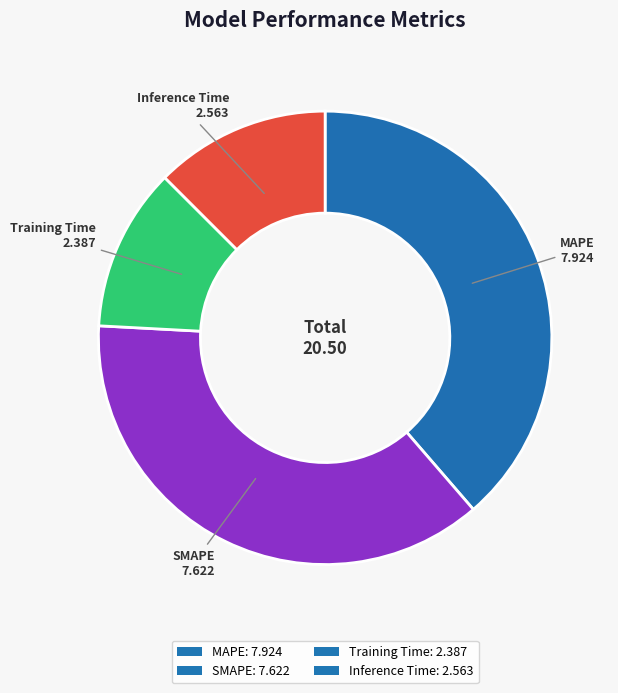

How many segments does this pie chart have?

4